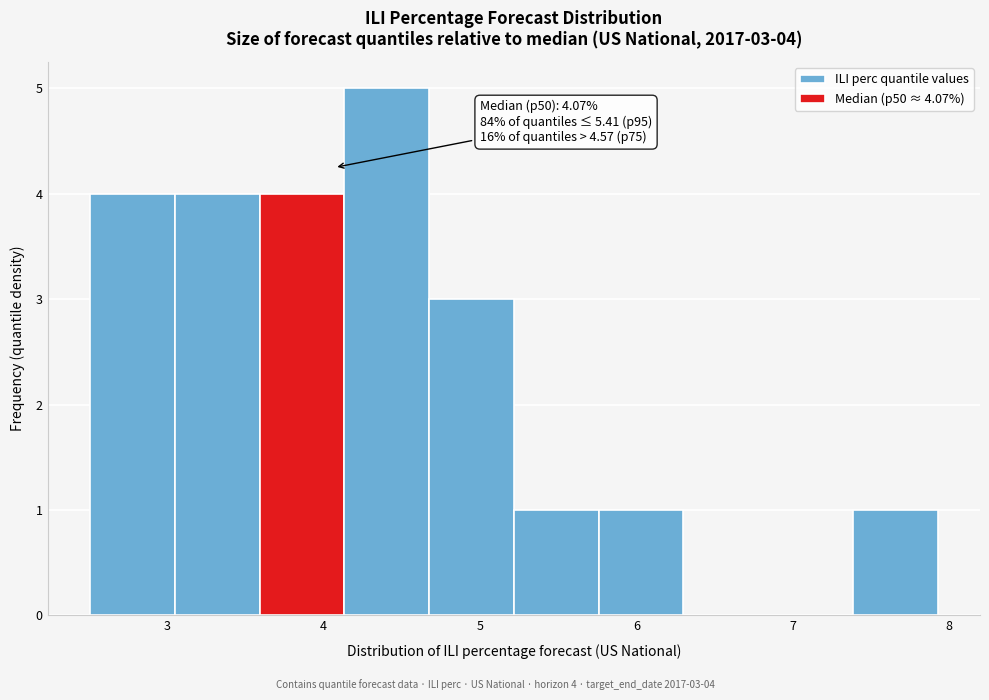

Over which range of the x-axis is the bar tallest?

4.1 to 4.7